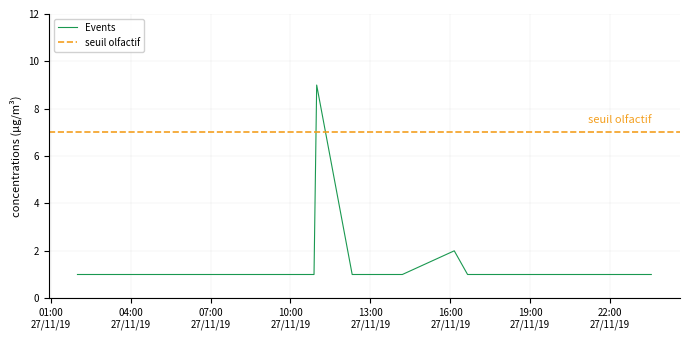

Between 2019-11-27 22:20:00 and 2019-11-27 23:33:00, which is larger?

2019-11-27 22:20:00